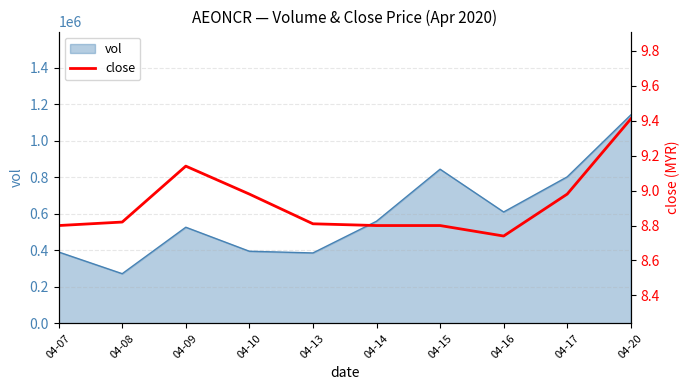

The chart shows a value of 8.8 at 04-07. True or false?

True